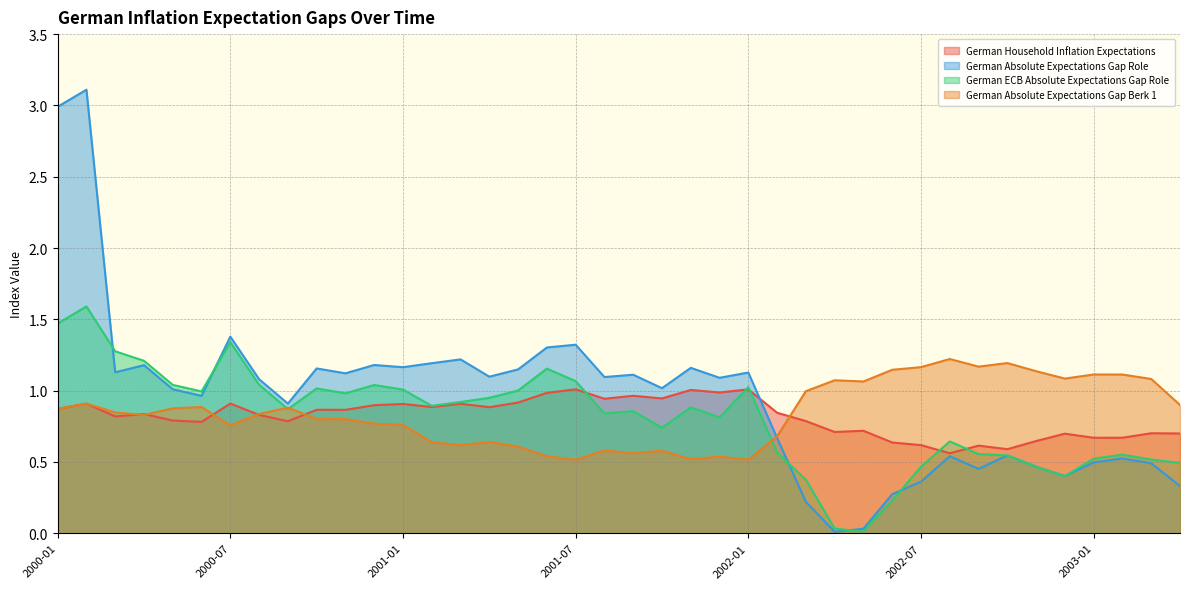

At how many categories does at least one series exceed 0?

40